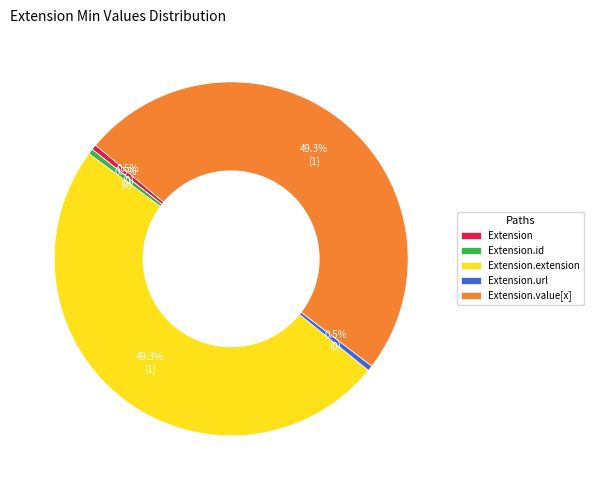

Combined, do Extension.extension and Extension.value[x] account for over 50%?

Yes